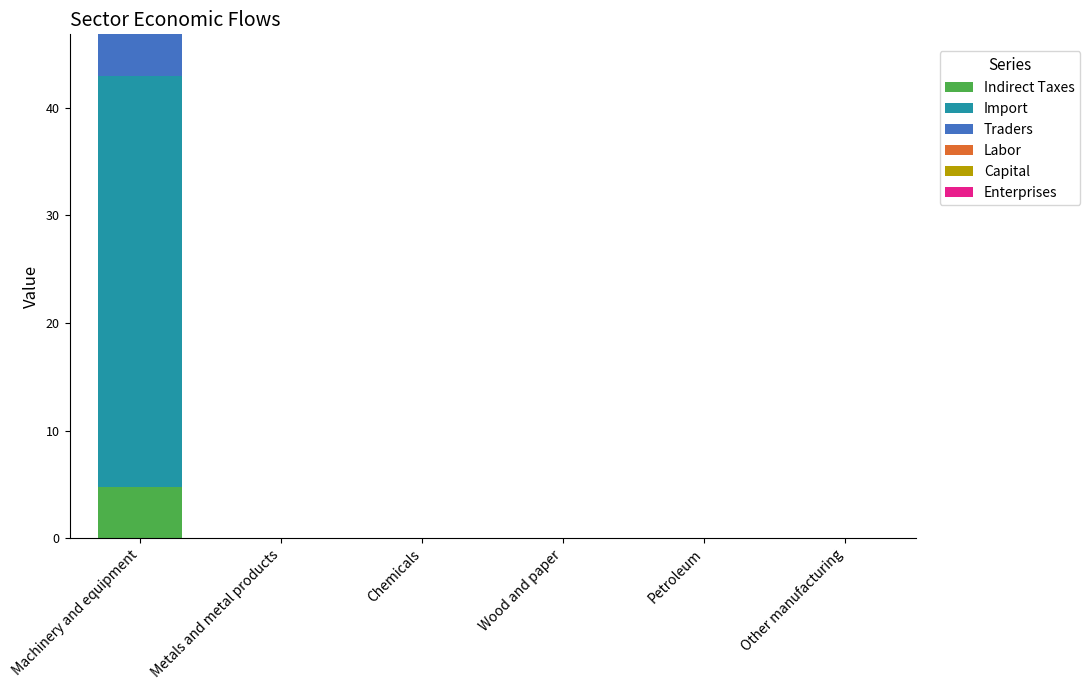

What is the highest value of the Indirect Taxes series?

4.8